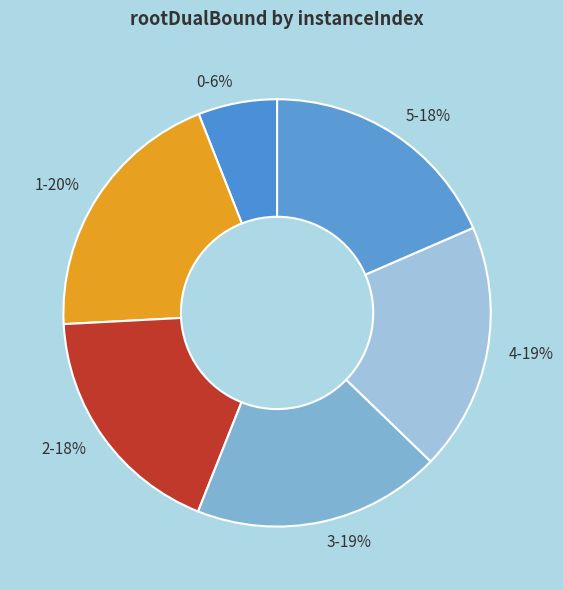

To the nearest percent, what portion does 0 represent?

6%